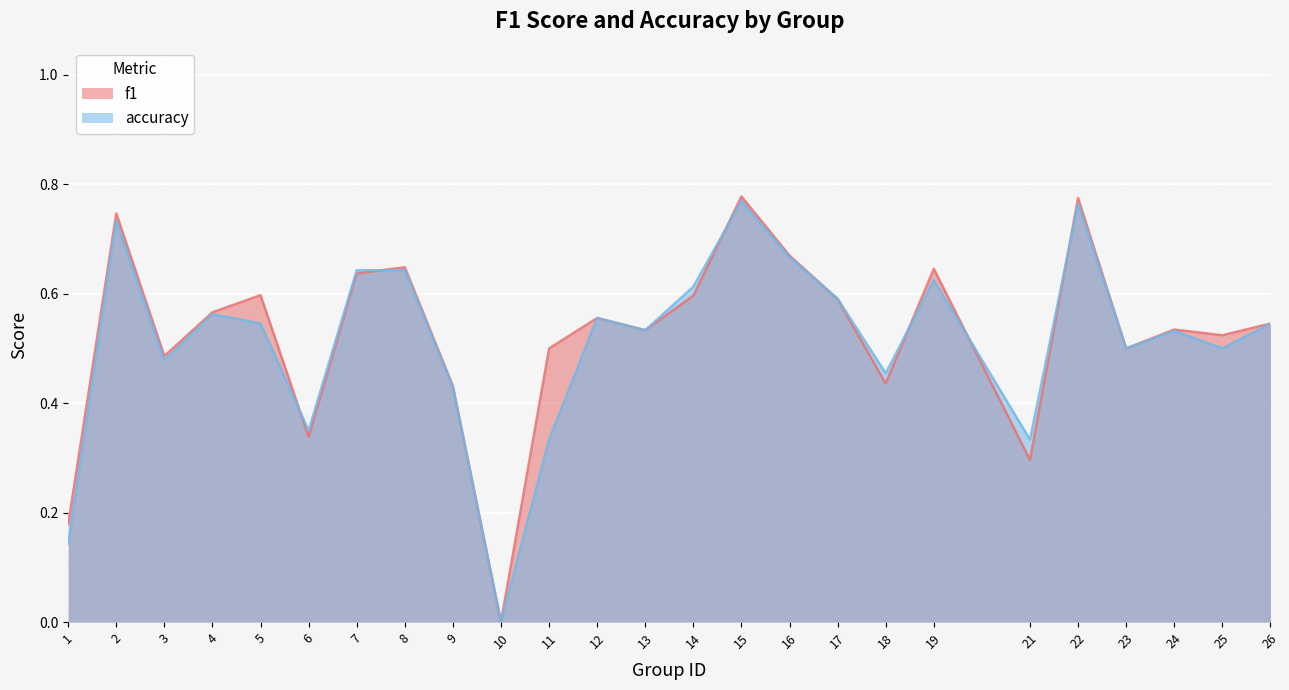

Reading left to right, what are all the values shown in this chart?

f1: 0.2	0.7	0.5	0.6	0.6	0.3	0.6	0.6	0.4	0.0	0.5	0.6	0.5	0.6	0.8	0.7	0.6	0.4	0.6	0.3	0.8	0.5	0.5	0.5	0.5
accuracy: 0.1	0.7	0.5	0.6	0.5	0.3	0.6	0.6	0.4	0.0	0.3	0.6	0.5	0.6	0.8	0.7	0.6	0.5	0.6	0.3	0.8	0.5	0.5	0.5	0.5